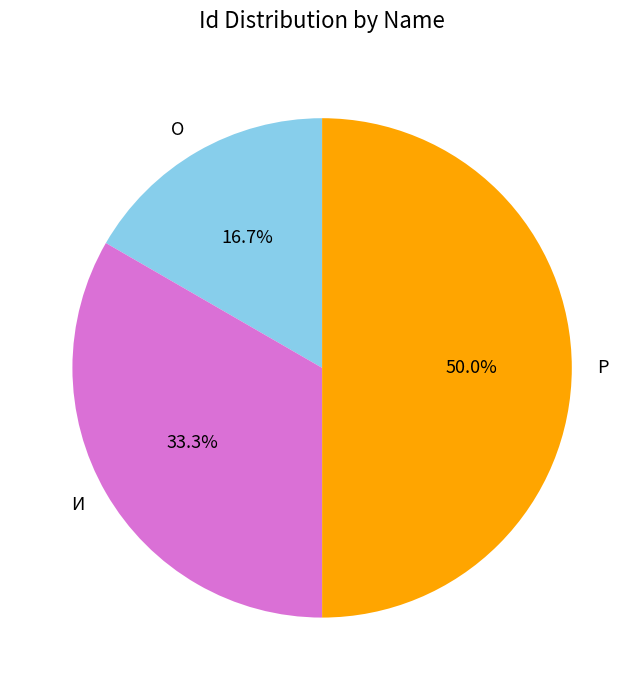

What is the largest slice in the pie chart?

Р